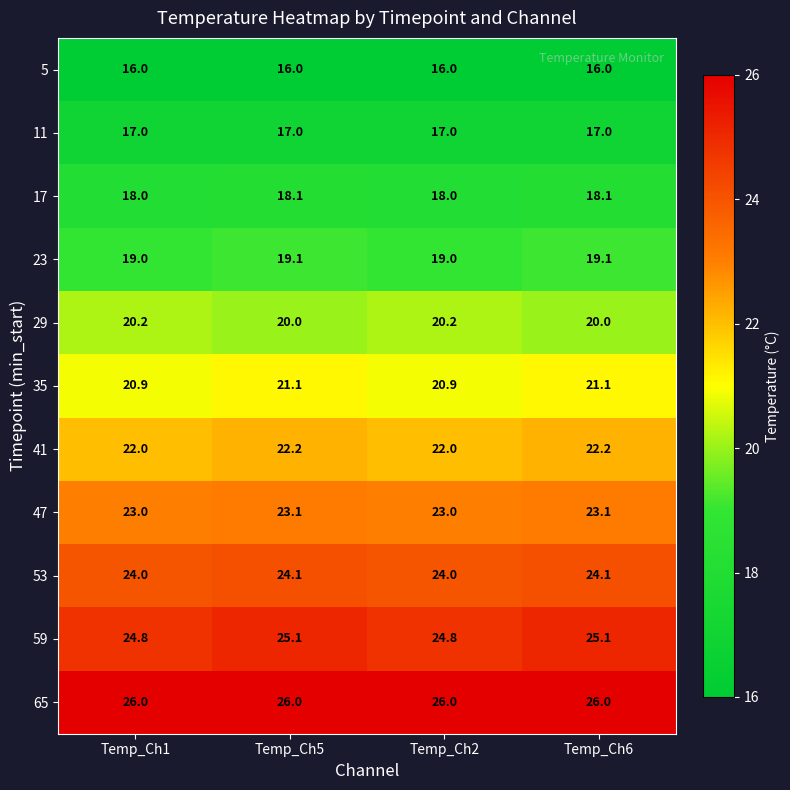

Count the 17 values in the range 18 to 19.

4